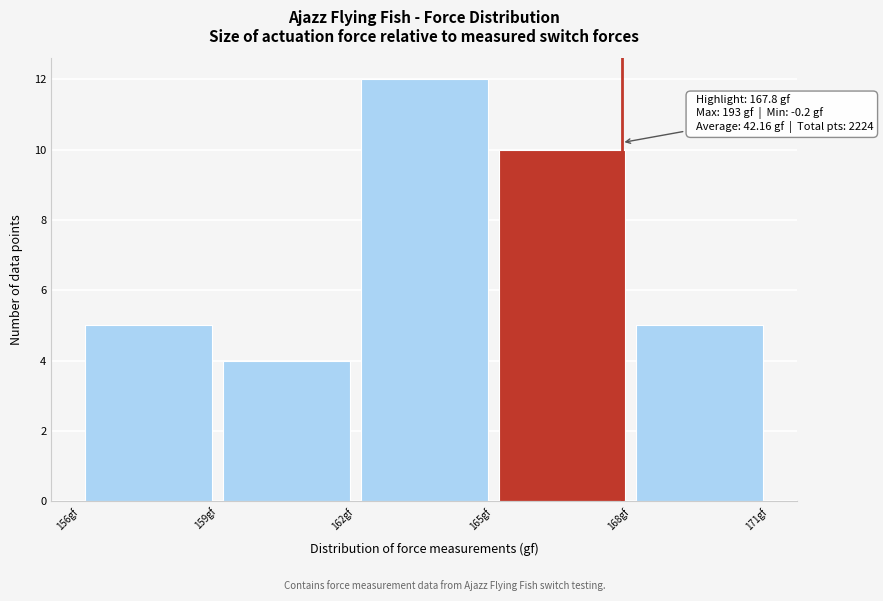

Which range on the x-axis has the tallest bar?

162 to 165